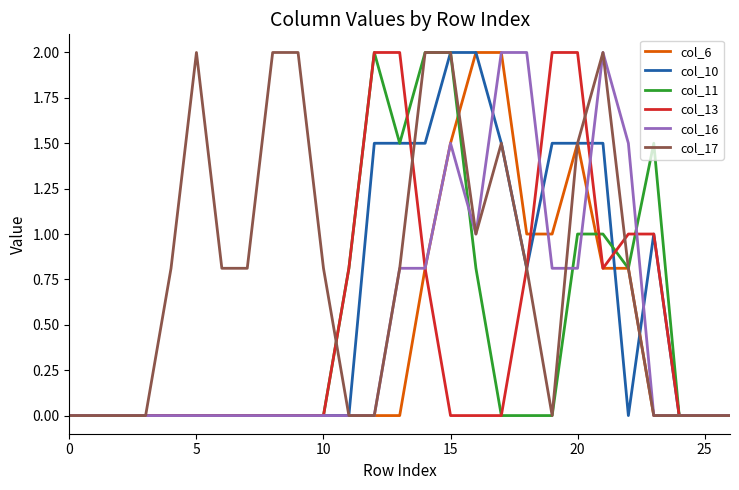

What is the label of the 12th point from the right?

15